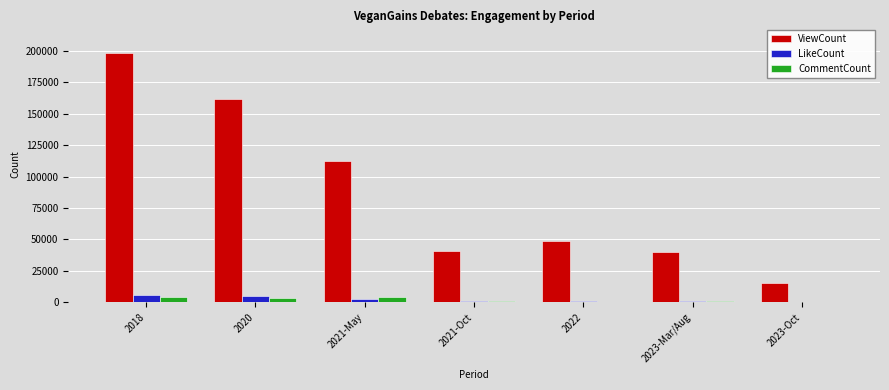

Which series changed the most between 2018 and 2021-Oct?

ViewCount